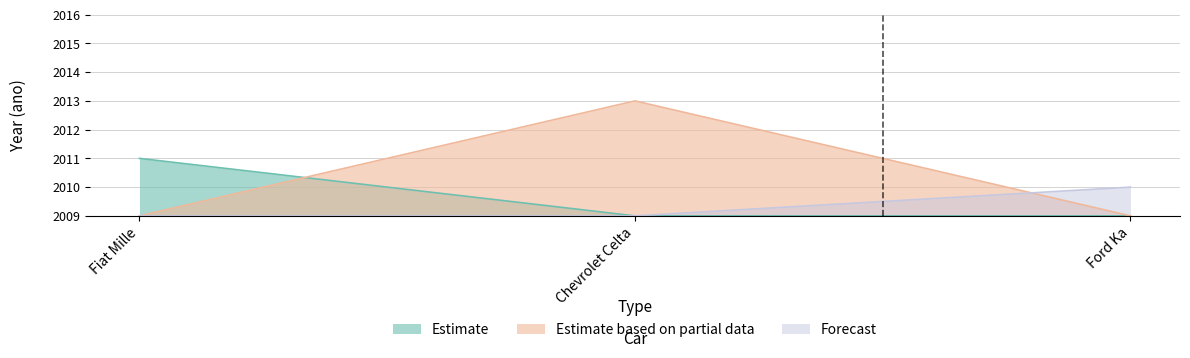

What is the sum of the Forecast values at Ford Ka and Fiat Mille?

4019